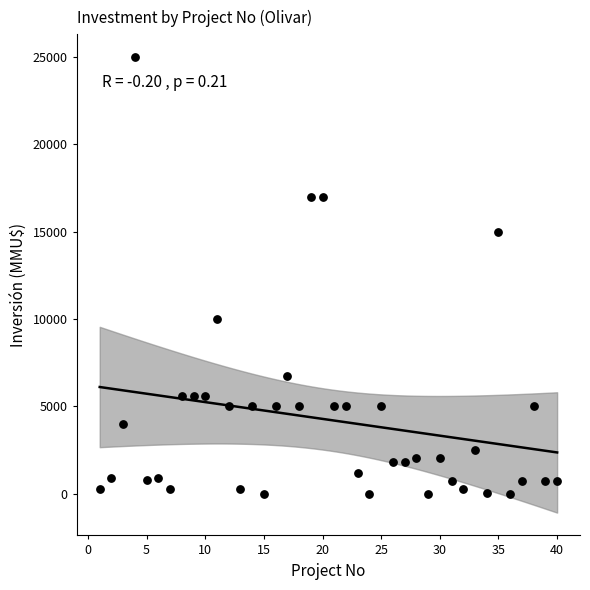

What is the range of X values (max minus min)?

39